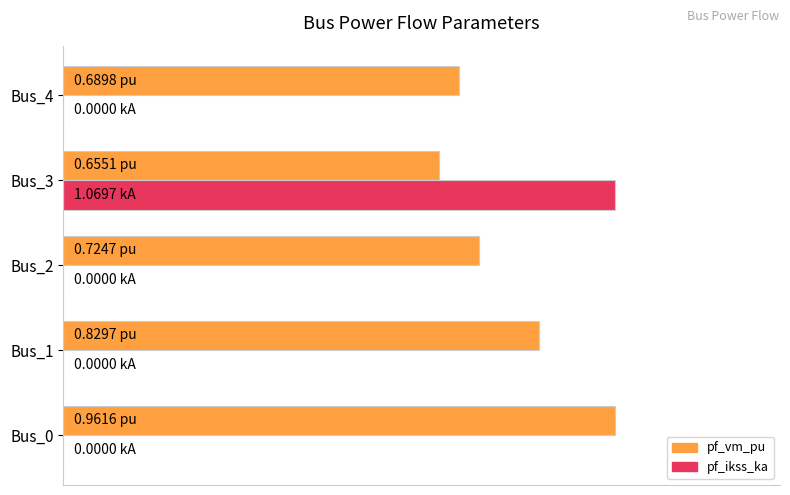

What is the maximum value for pf_vm_pu?

1.0